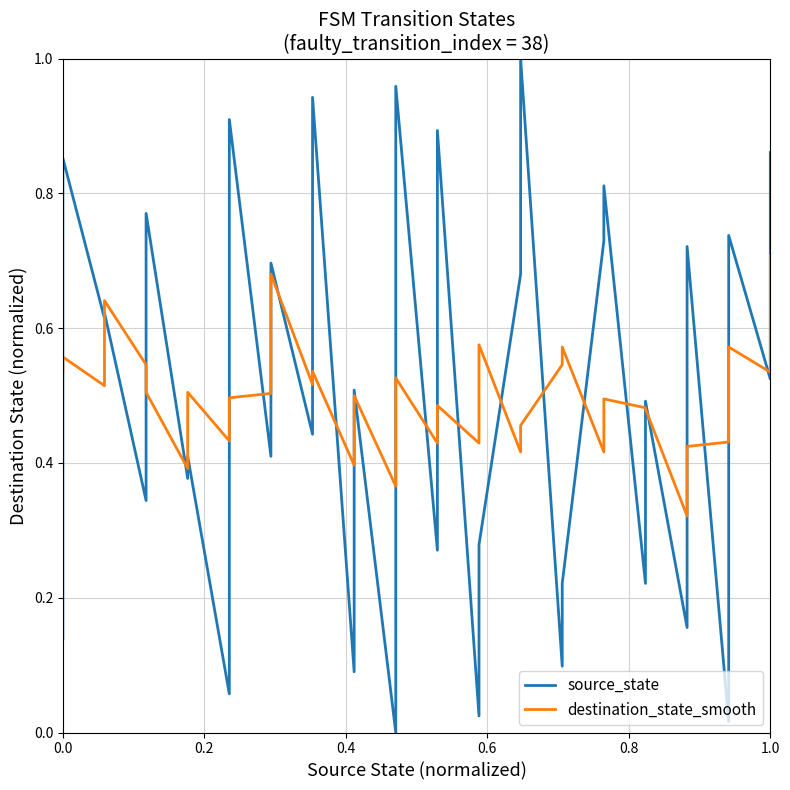

What is the label of the 34th point from the right?

0.4